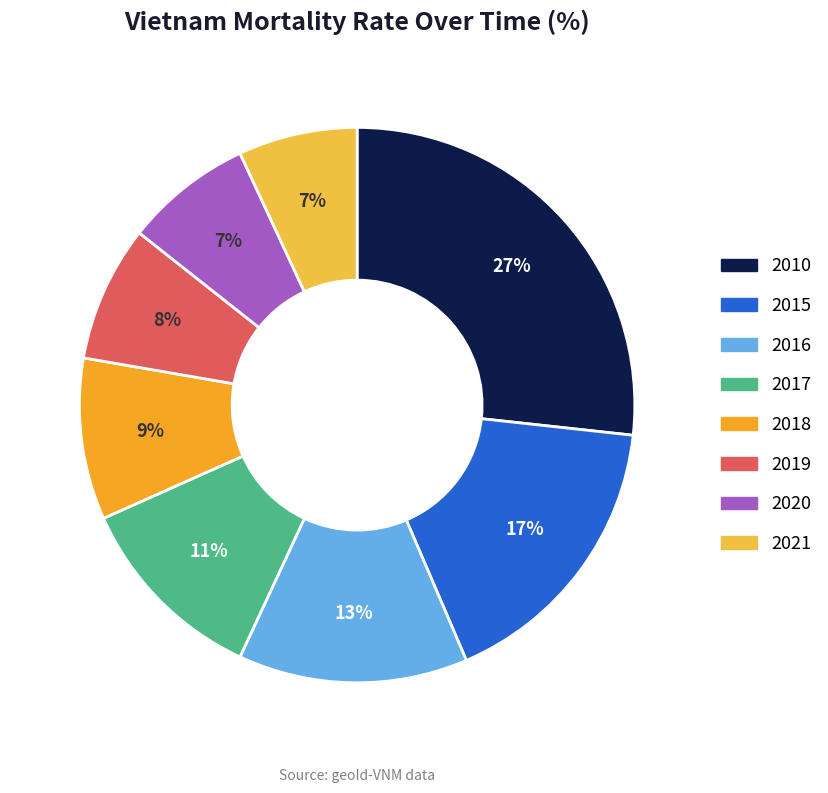

Which slice is the smallest?

2021